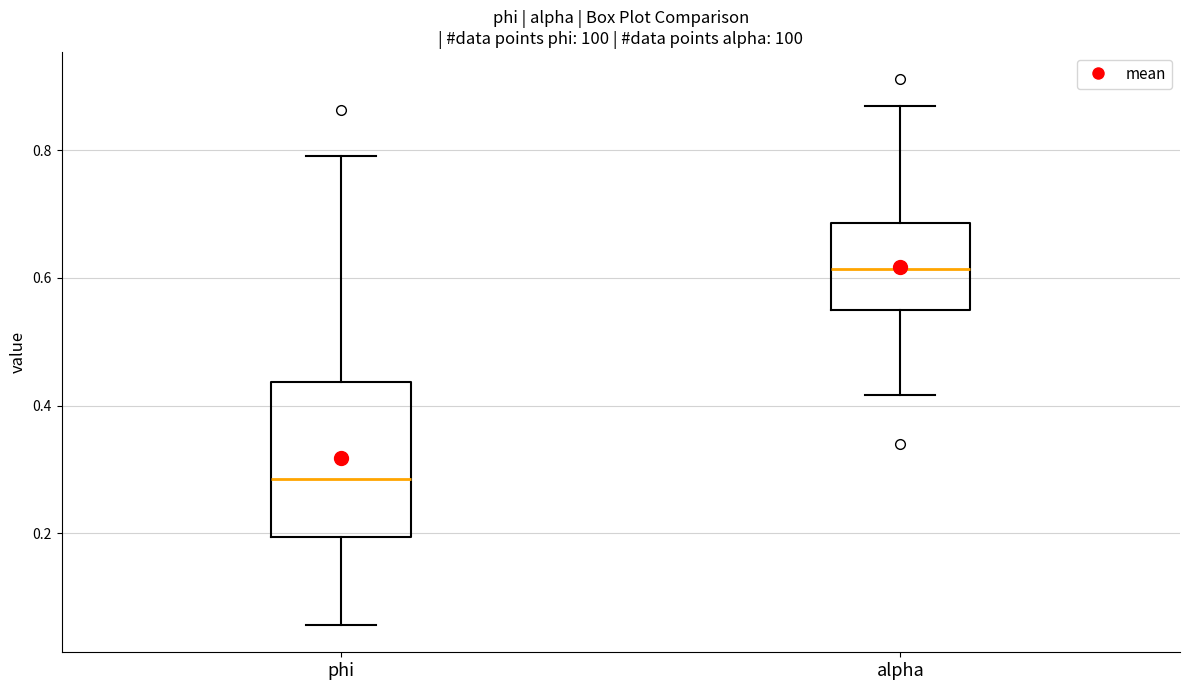

Reading left to right, transcribe this box plot: for each box, give where its median line is, the range the box spans, and where its two whiskers end, as read against the y-axis. The values are not printed on the chart, so give them approximately, as read against the axis.

phi: median 0.28, box 0.20 to 0.44, whiskers 0.06 to 0.80
alpha: median 0.62, box 0.54 to 0.68, whiskers 0.42 to 0.86